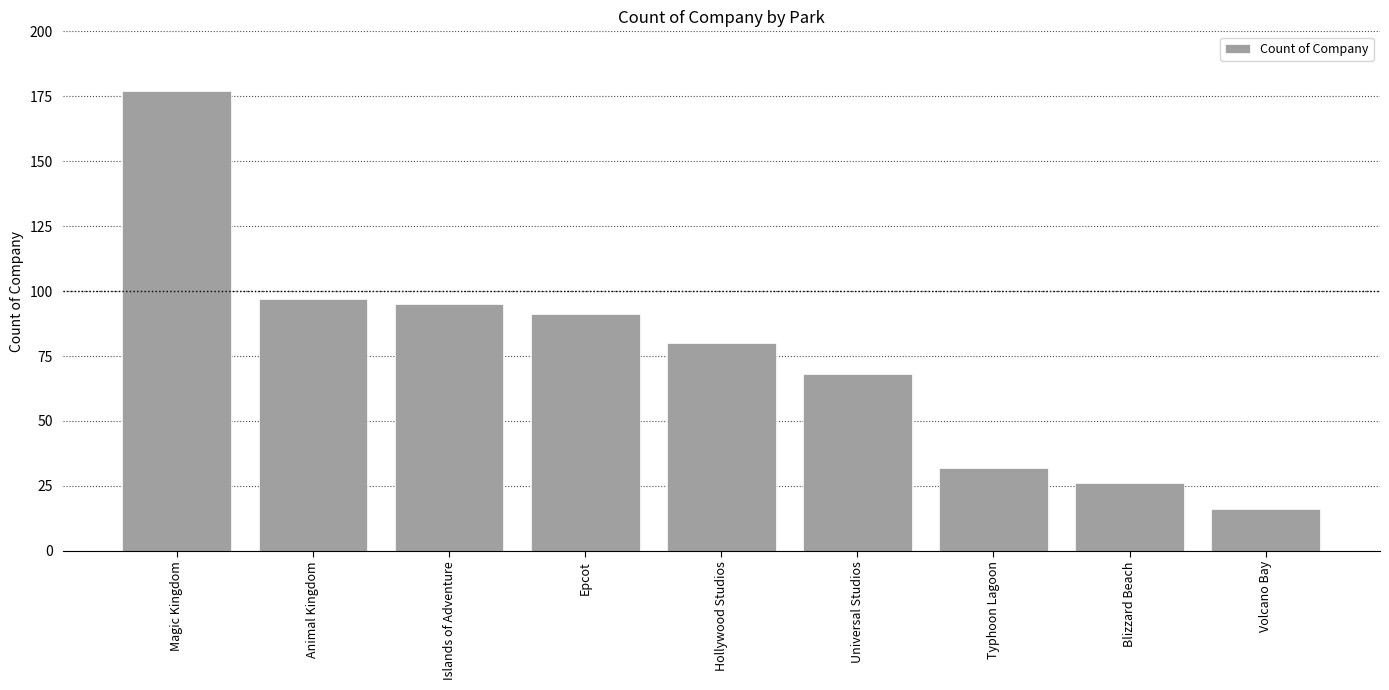

What is the change in value from Magic Kingdom to Epcot?

-86